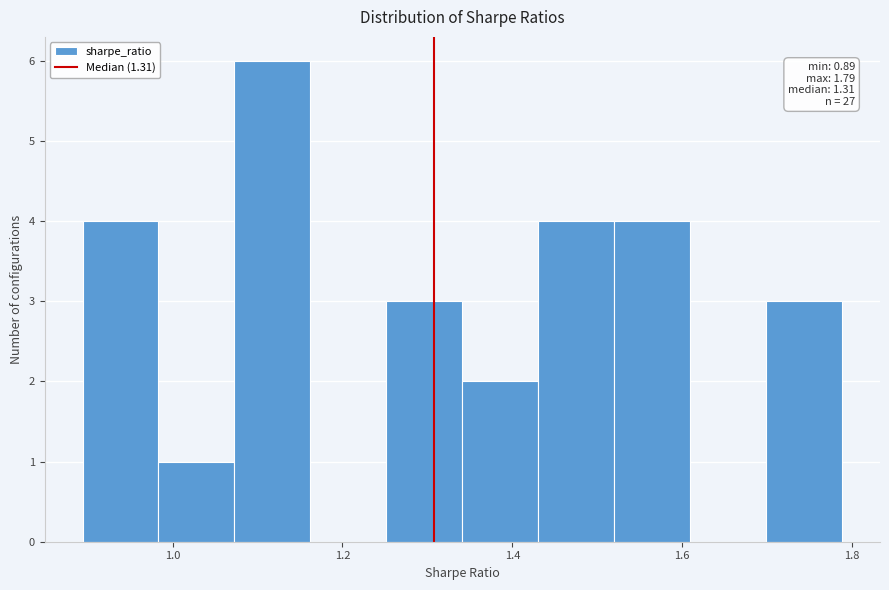

Which range on the x-axis has the tallest bar?

1.08 to 1.16